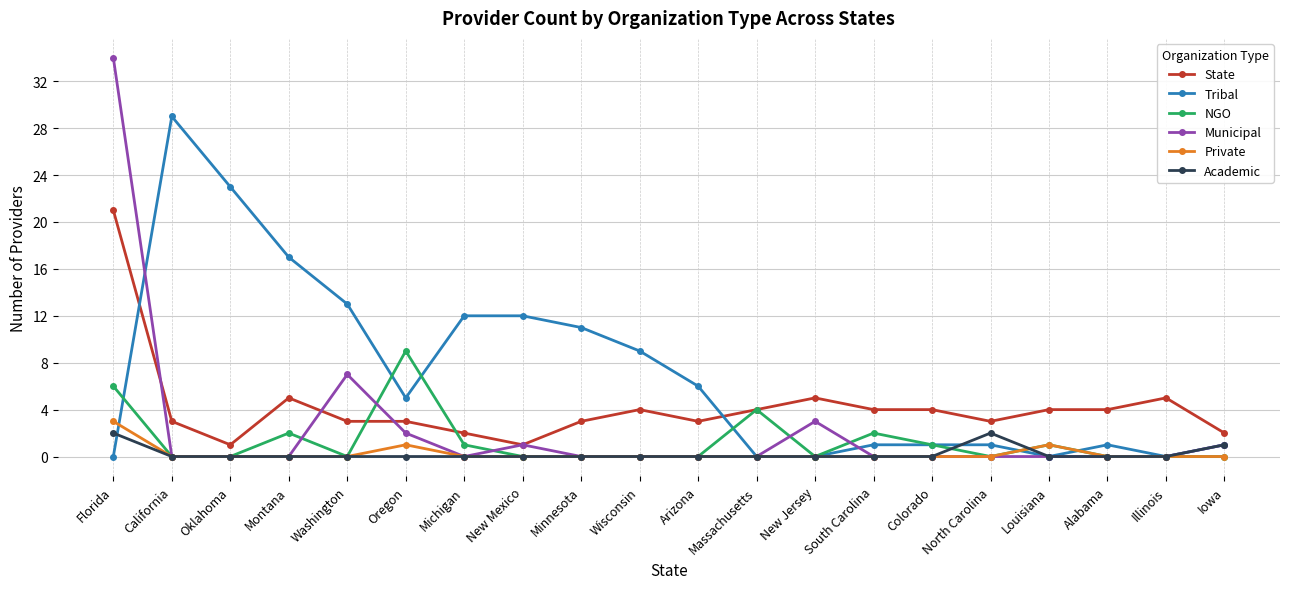

Is it true that NGO equals 0 at Iowa?

True